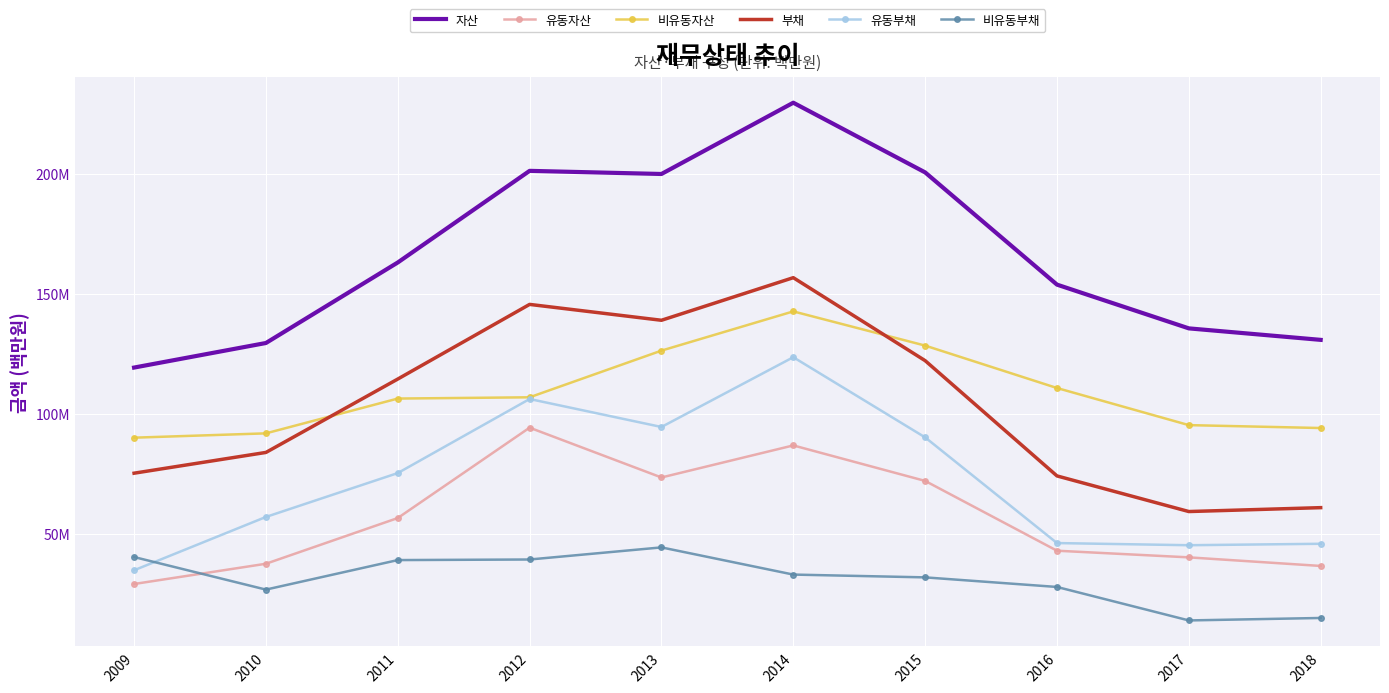

What are all the series names shown in the legend?

자산, 유동자산, 비유동자산, 부채, 유동부채, 비유동부채